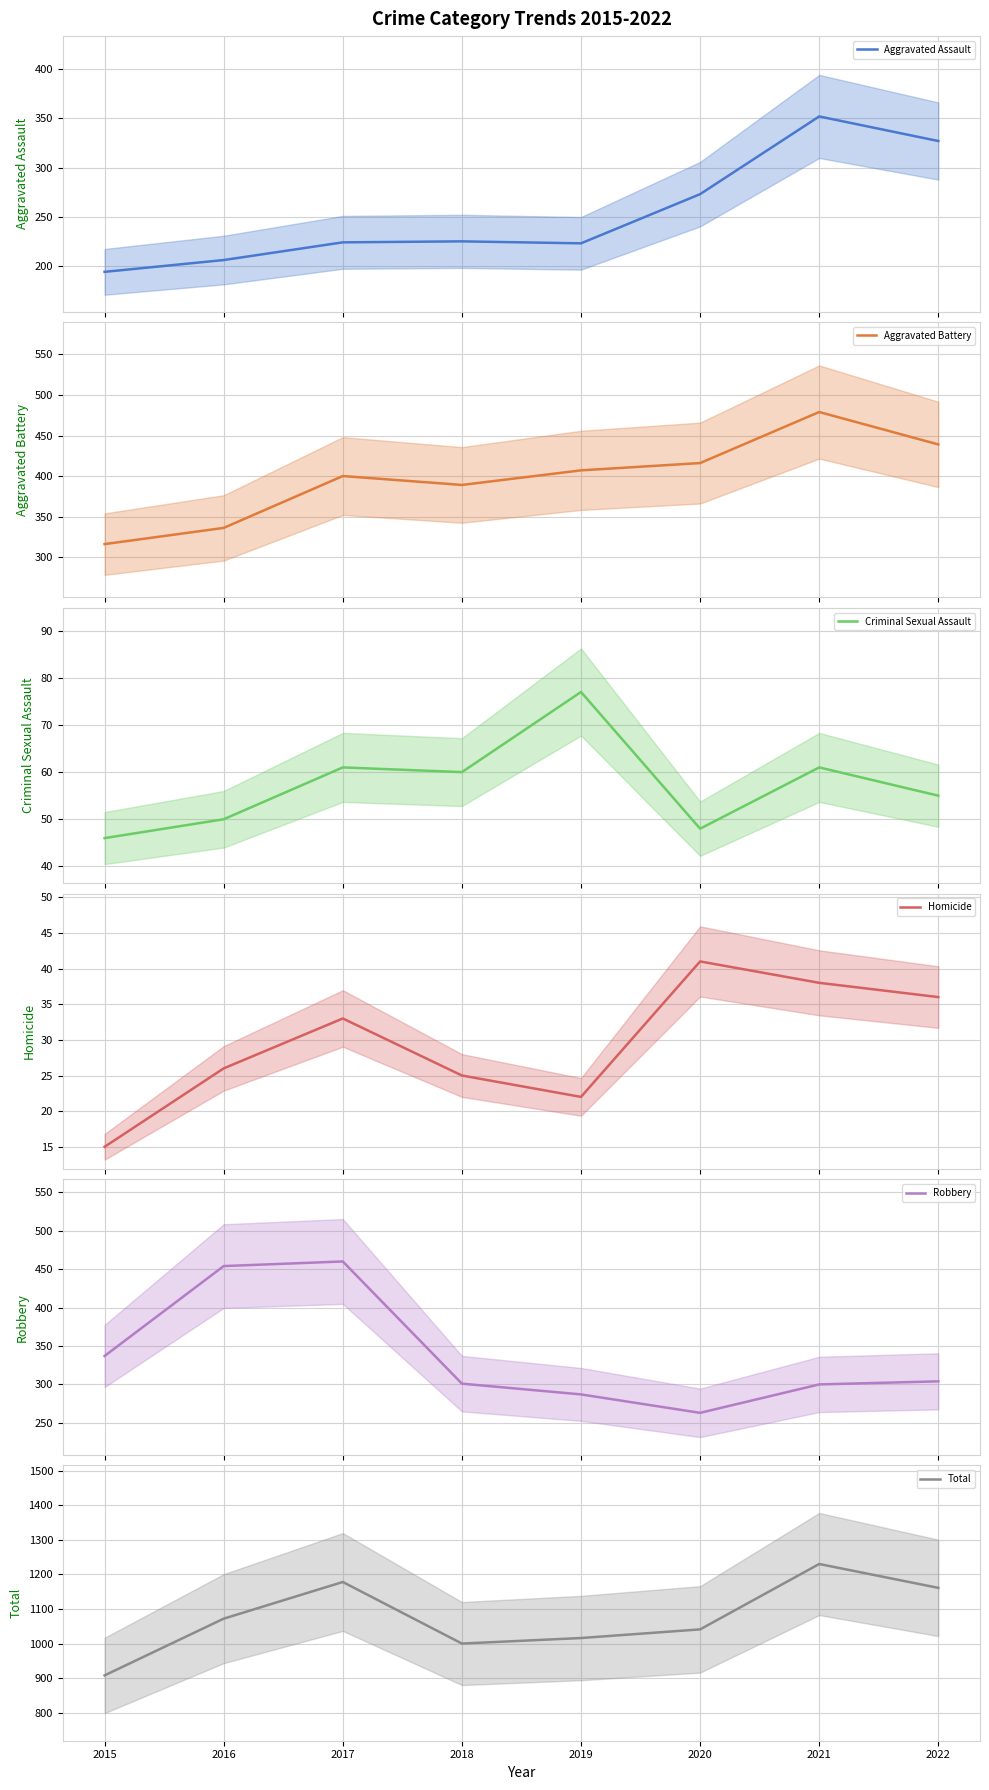

What is the value of the Total point at the 6th from the left?

1041